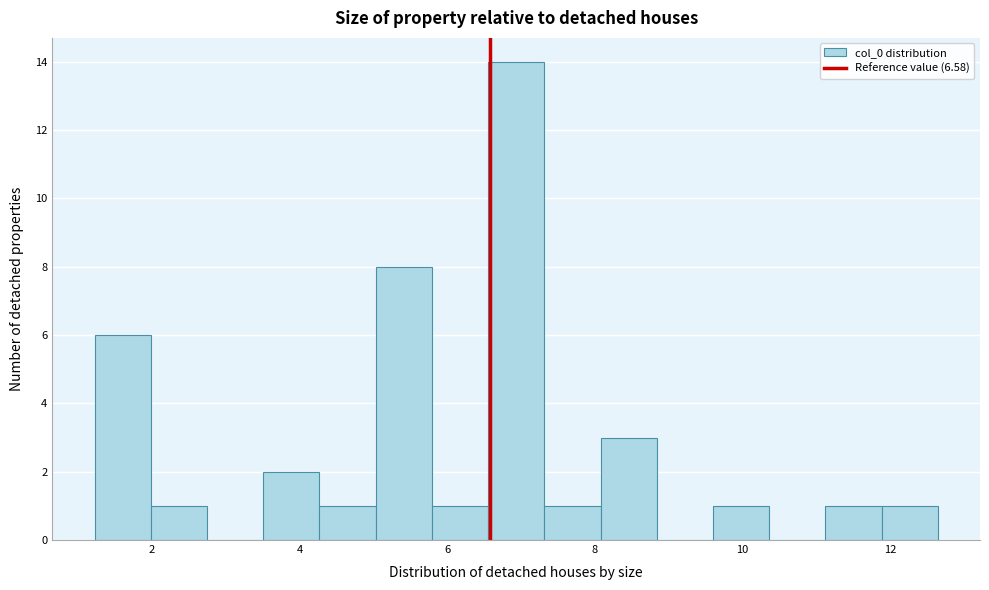

Around what value on the x-axis is the tallest bar? Give the approximate position of its centre, as read against the axis.

7.0